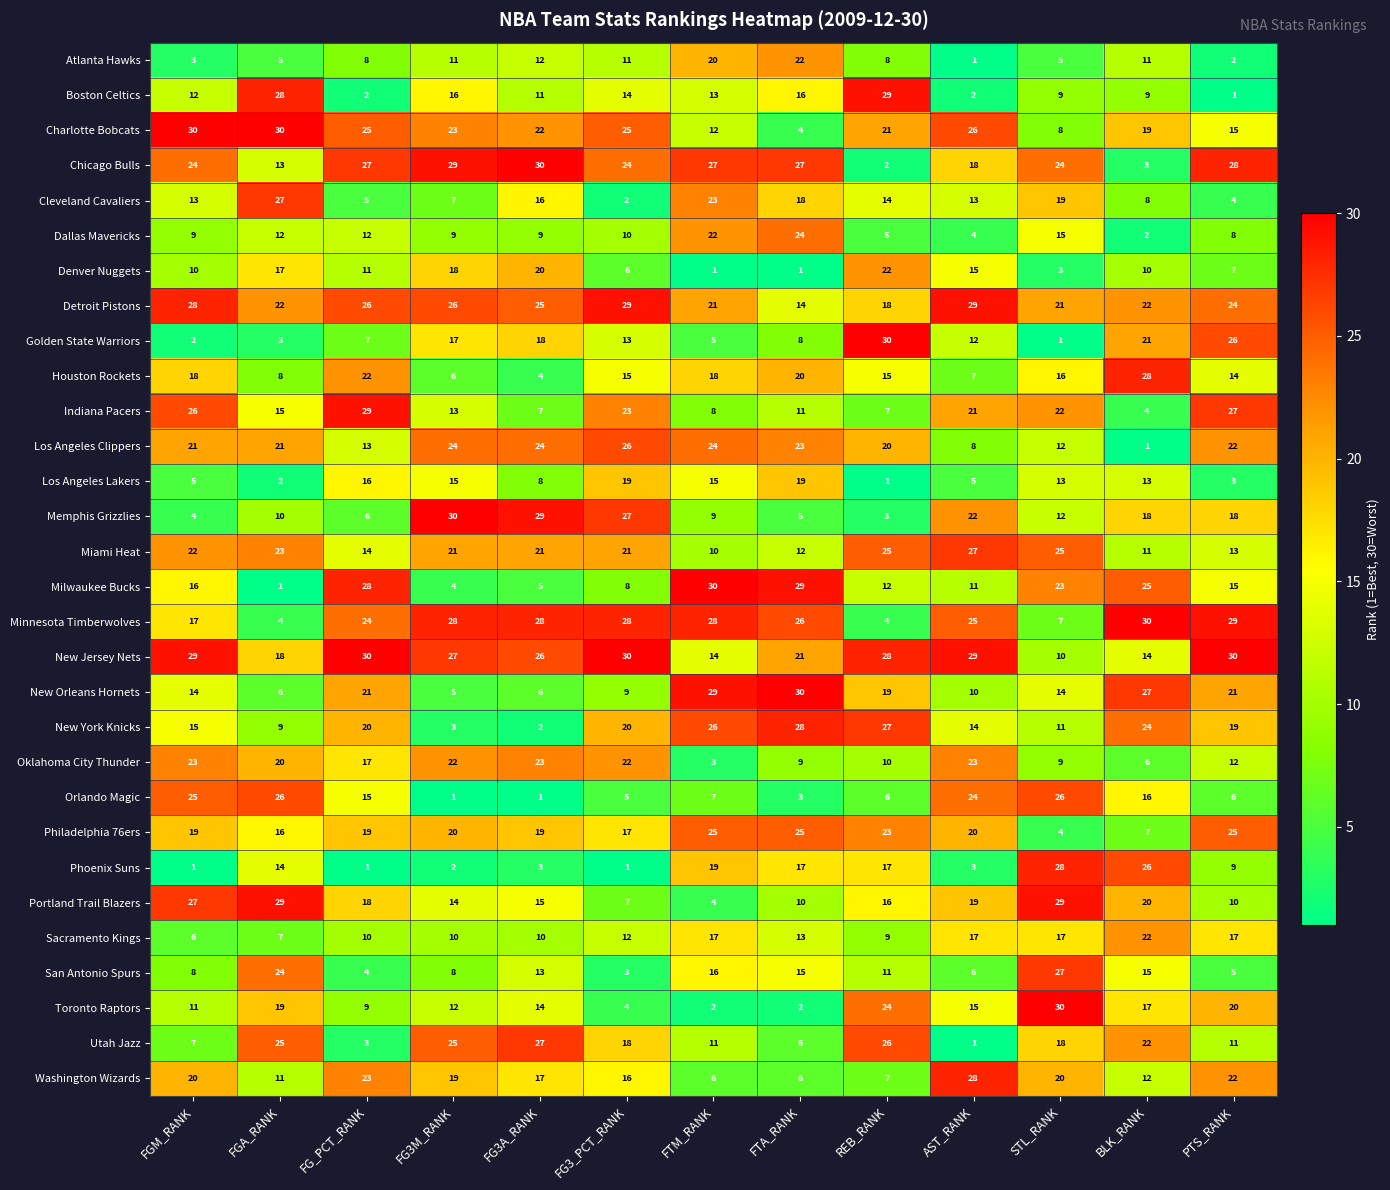

At which category is the sum across all series the highest?

STL_RANK